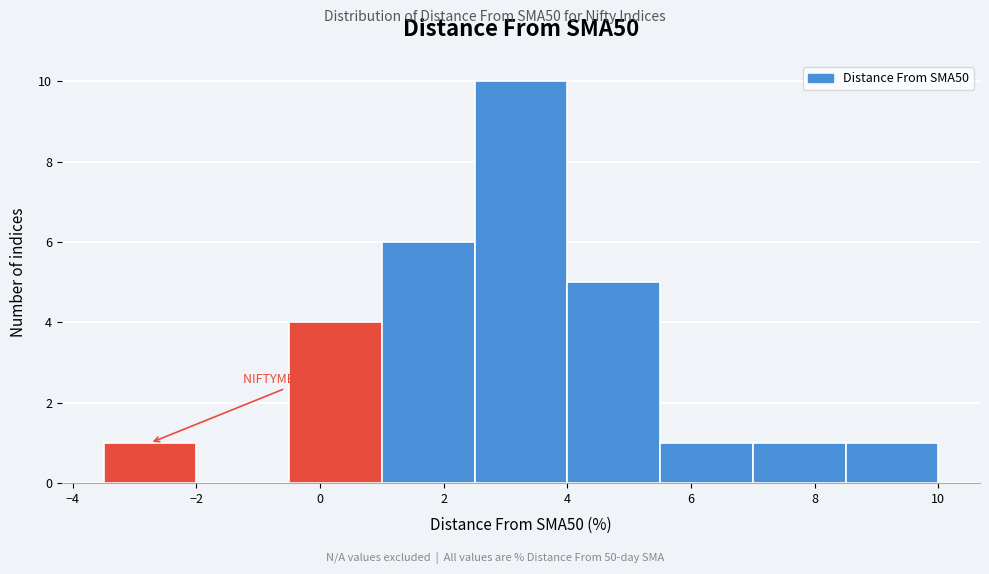

Which range on the x-axis has the tallest bar?

2.5 to 4.0